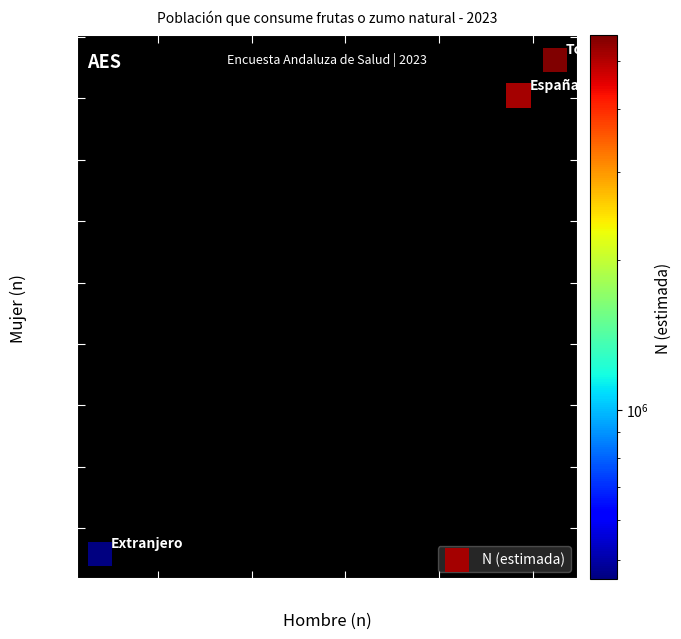

What Y value in the scatter plot is closest to 2299?

4022